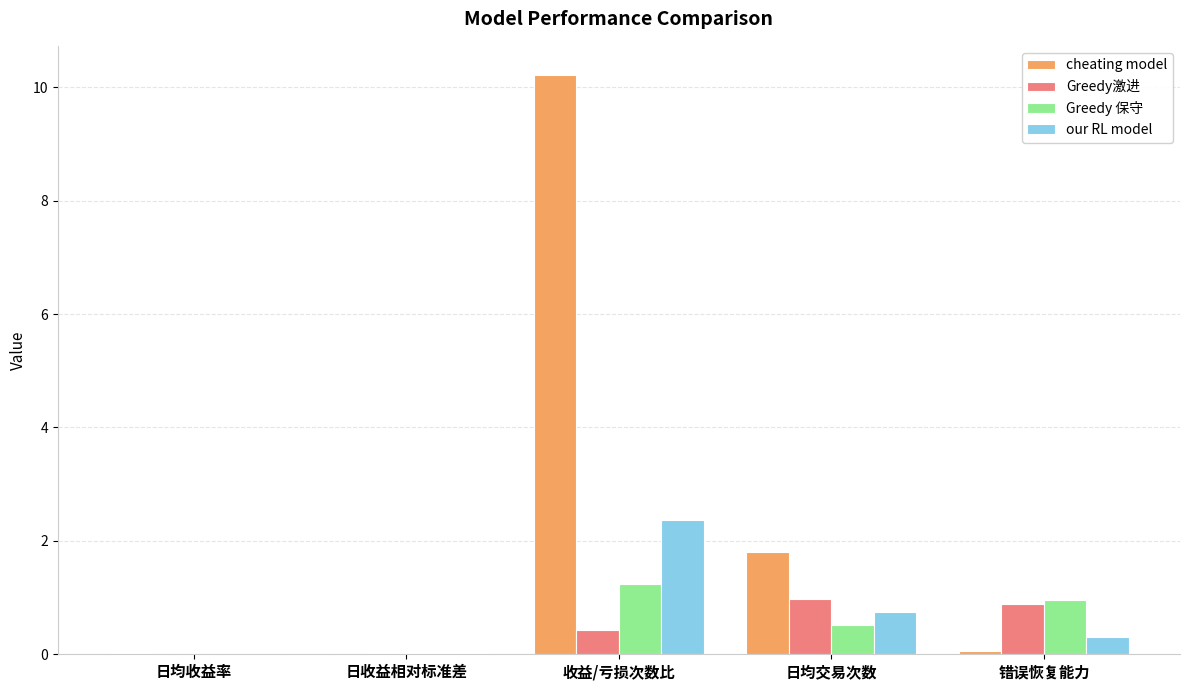

Between 收益/亏损次数比 and 错误恢复能力, which series saw the biggest shift?

cheating model